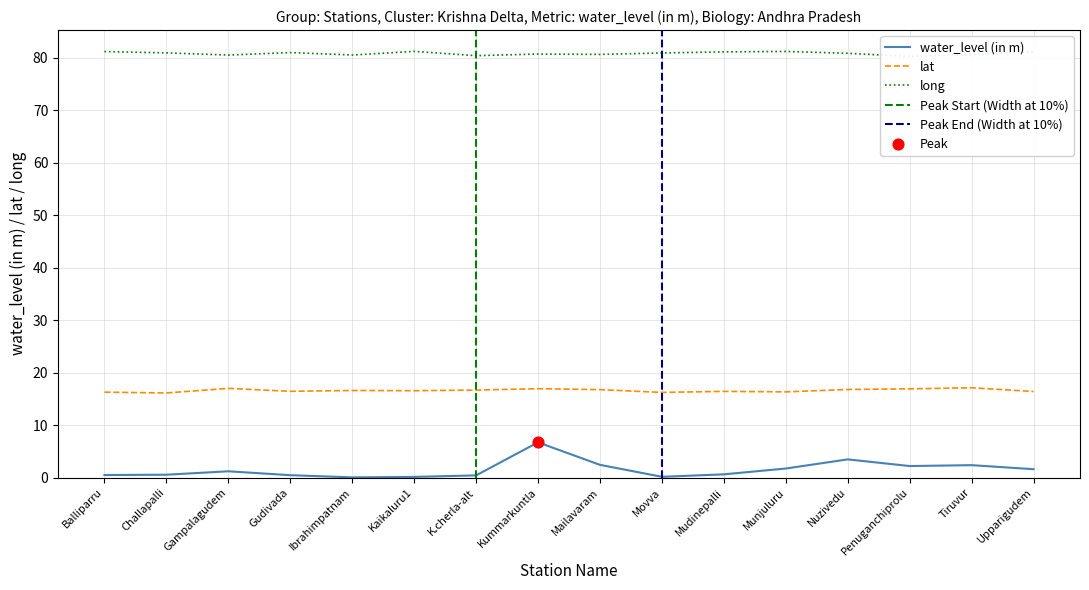

Which series contains the highest Y value?

long